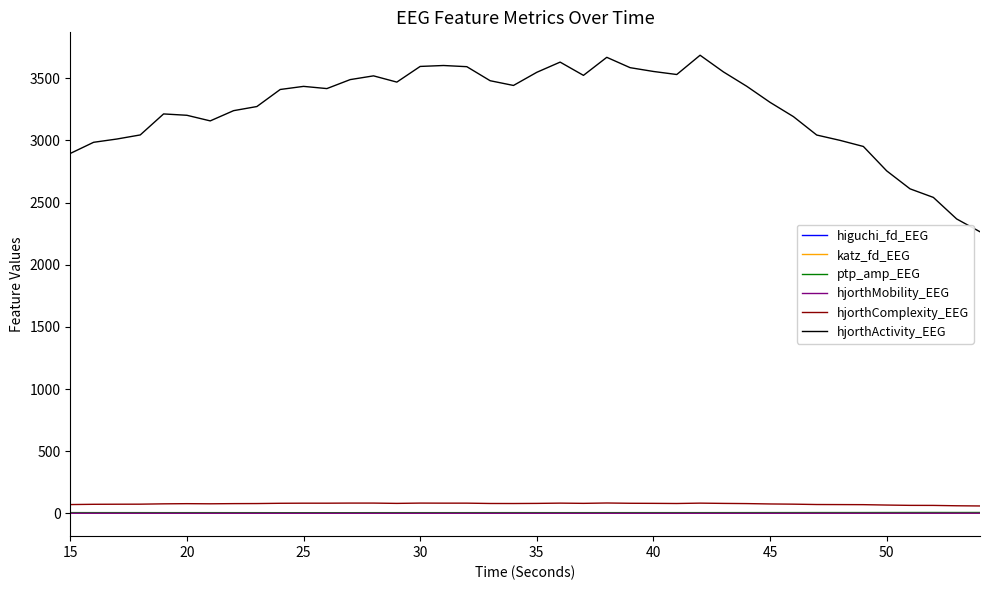

True or false: hjorthActivity_EEG and ptp_amp_EEG intersect in this chart.

False